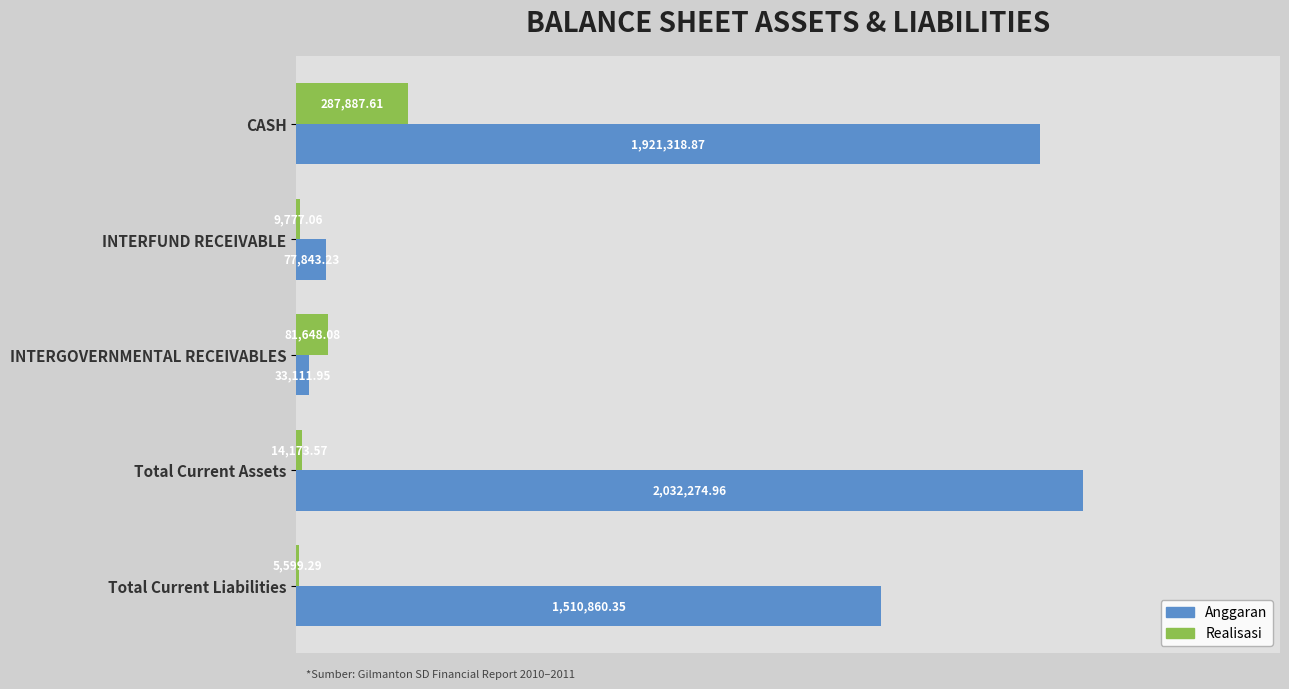

What are all the series names shown in the legend?

Anggaran, Realisasi